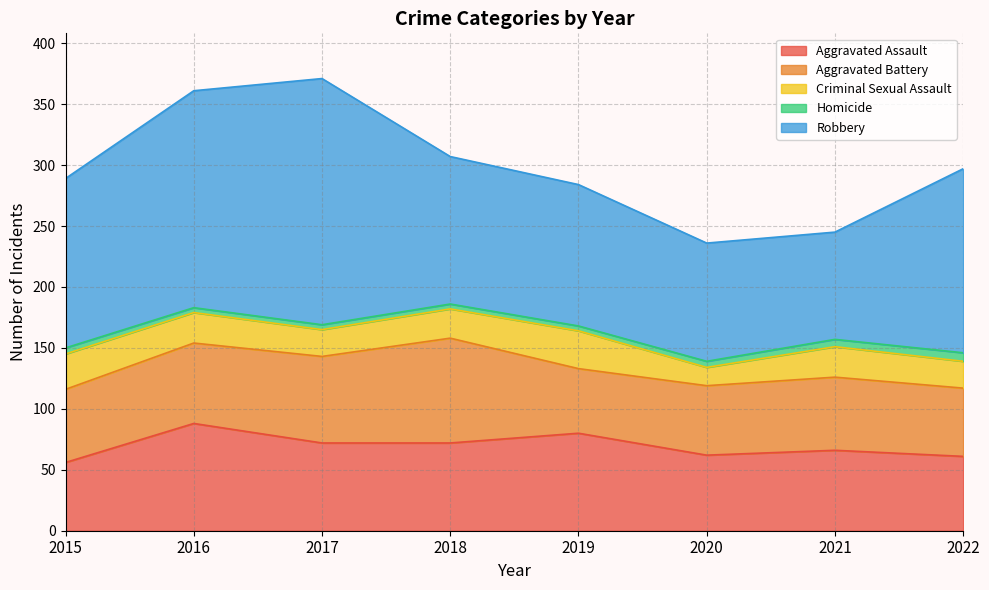

Reading right to left, transcribe all the data shown in this chart.

Aggravated Assault: 61	66	62	80	72	72	88	56
Aggravated Battery: 56	60	57	53	86	71	66	60
Criminal Sexual Assault: 22	25	15	31	24	22	25	29
Homicide: 7	6	5	4	4	4	4	5
Robbery: 151	88	97	116	121	202	178	139